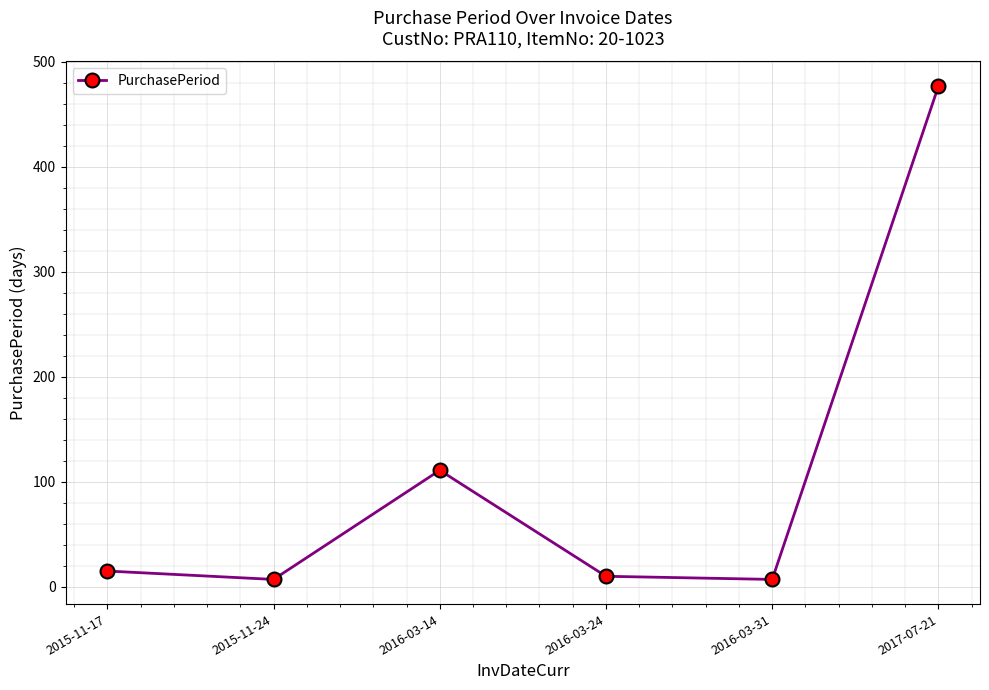

Does the chart have visible grid lines?

Yes